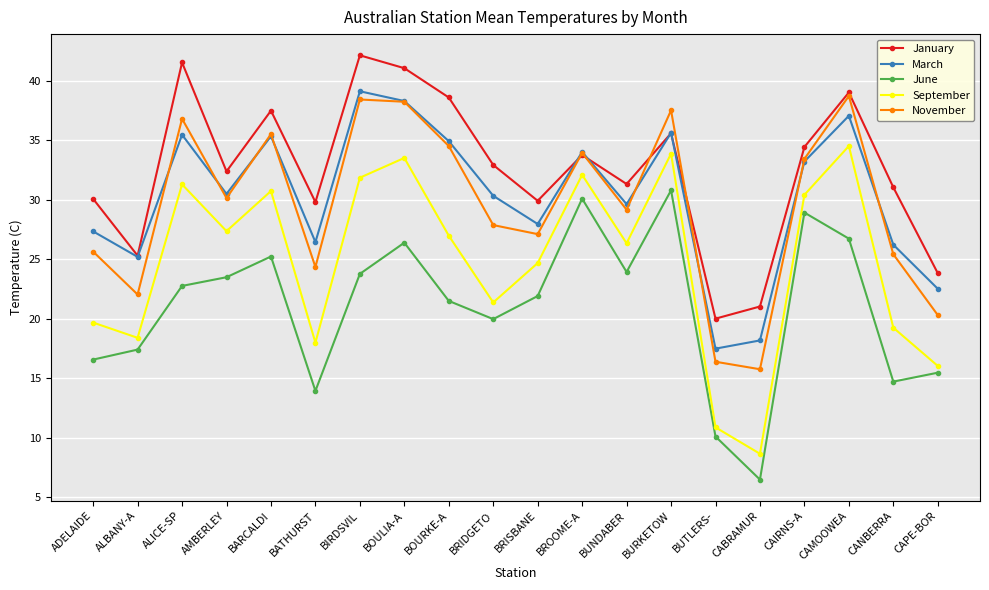

At which category does June reach its first local peak?

BARCALDI